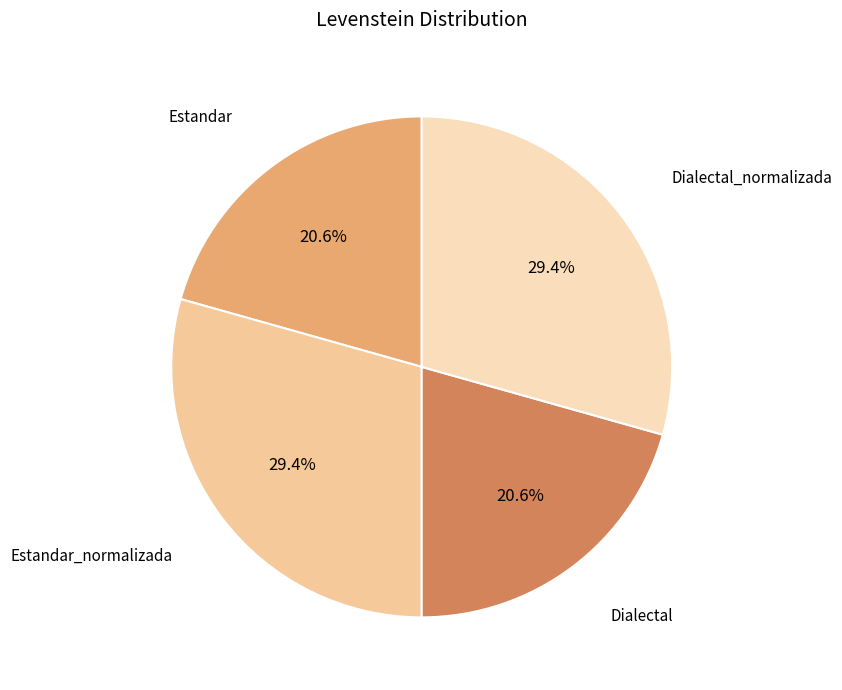

How many segments does this pie chart have?

4